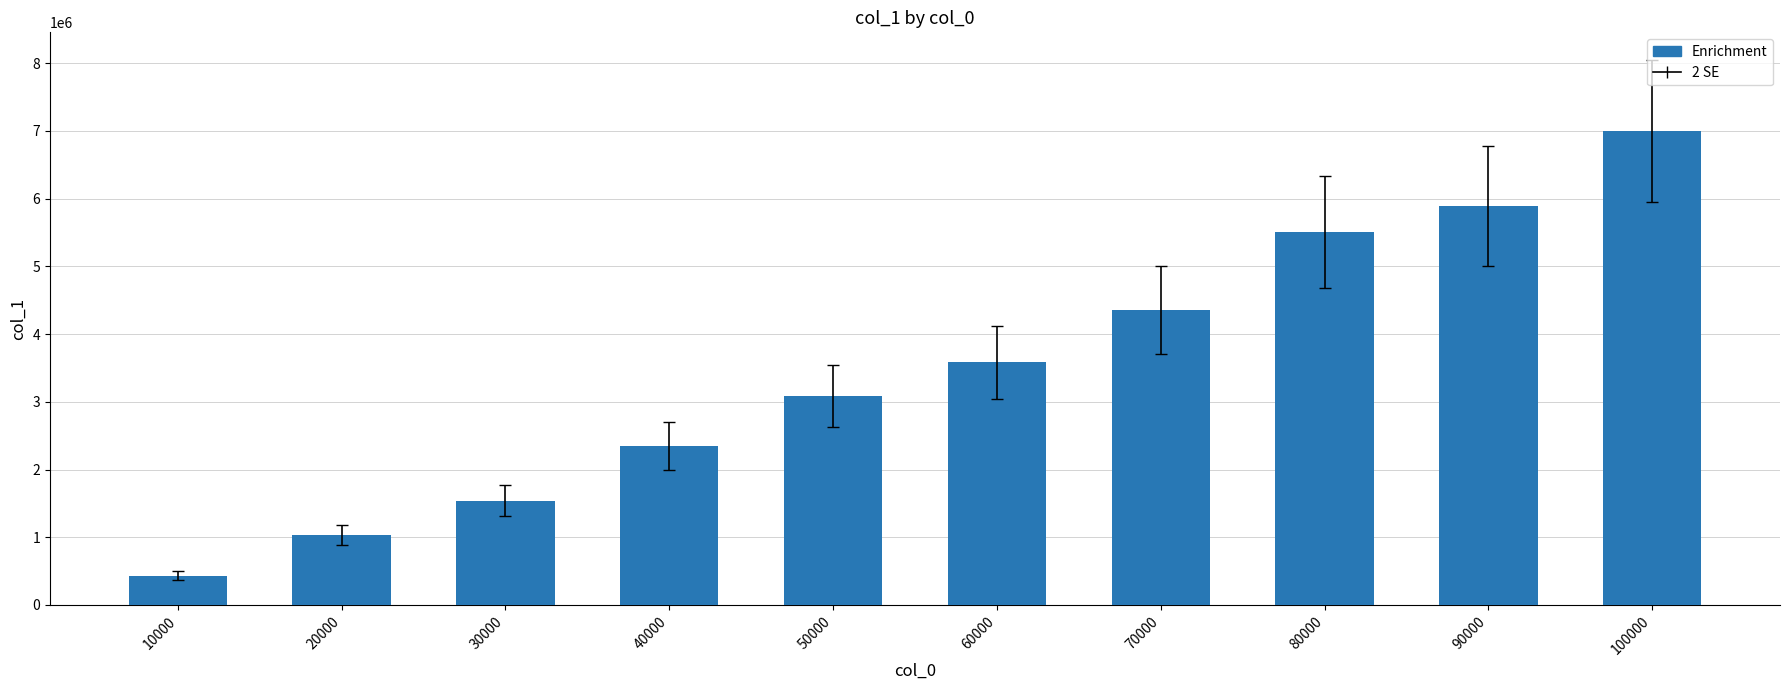

What is the maximum value shown in the chart?

7002885